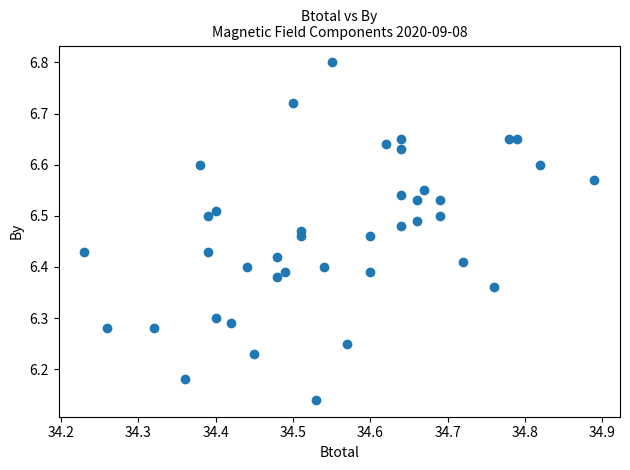

What is the range of Y values (max minus min)?

0.7